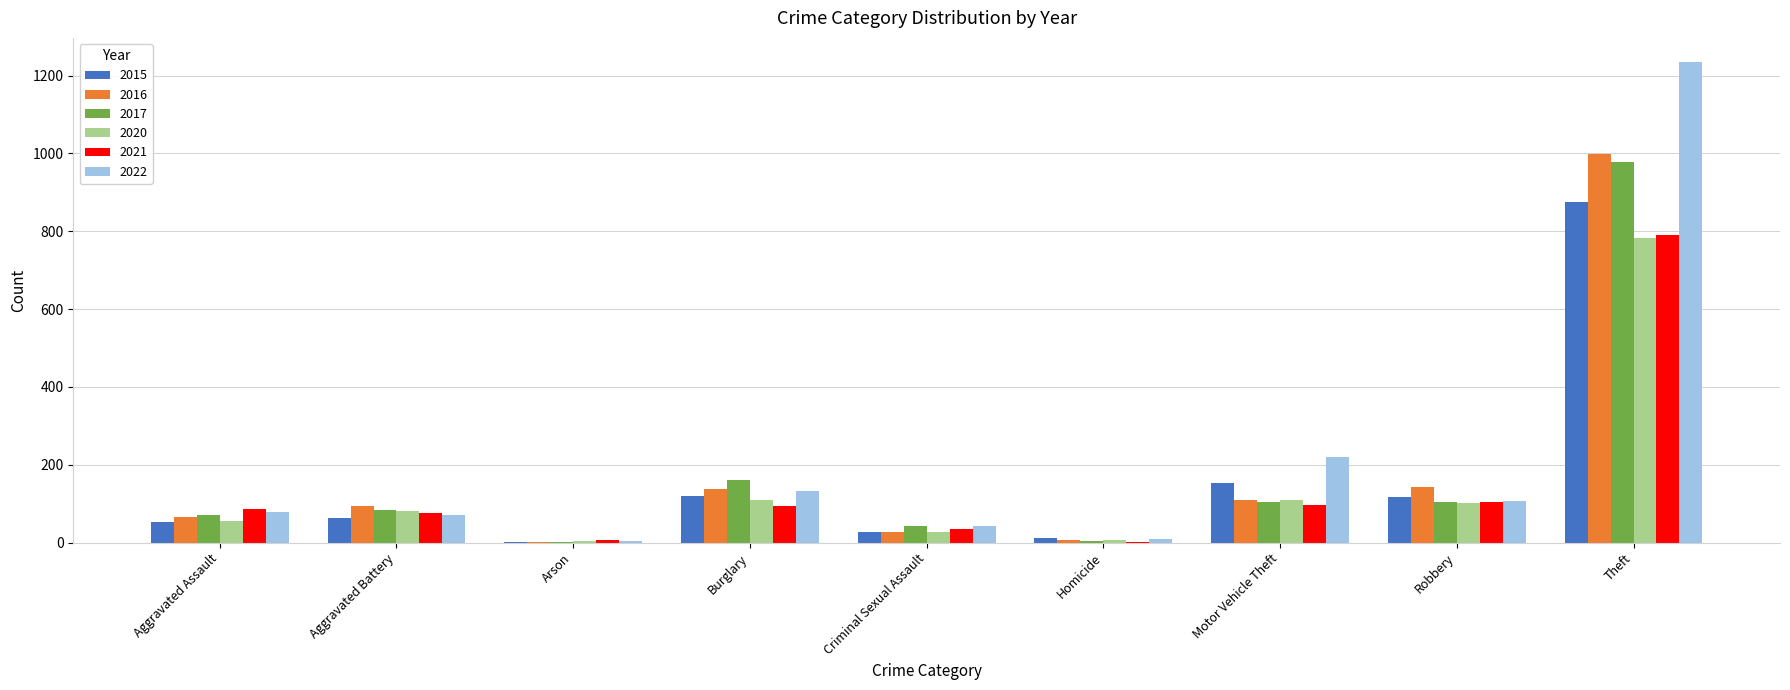

The value of 2017 at Robbery is 105. True or false?

True